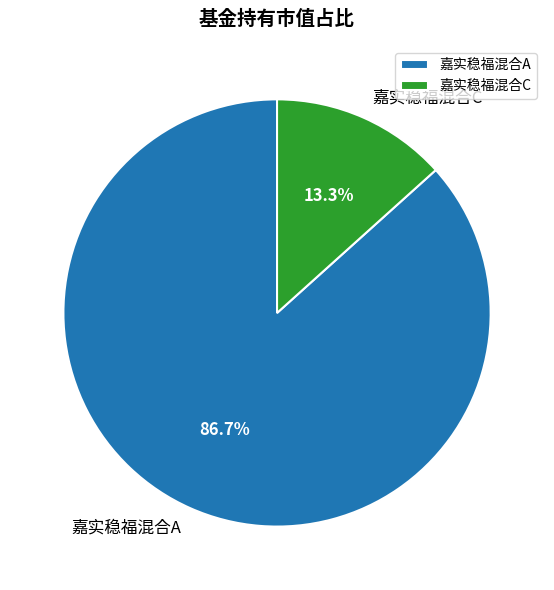

Which has a higher value, 嘉实稳福混合C or 嘉实稳福混合A?

嘉实稳福混合A